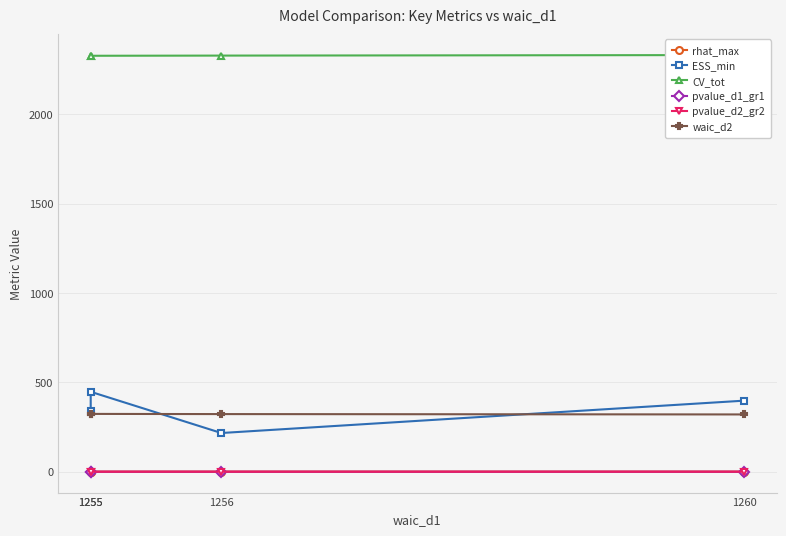

What is the total value across all series at 1255?

3101.5